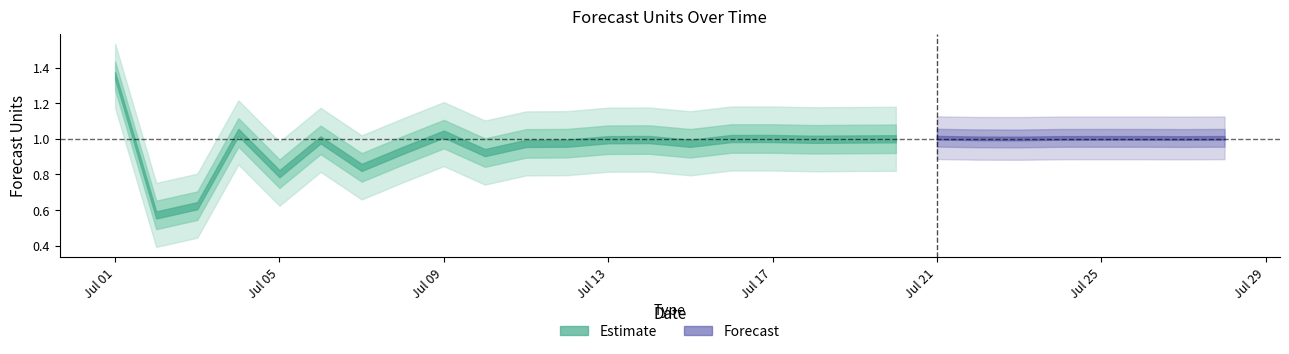

The value at 2024-07-09 is 1.0. True or false?

True